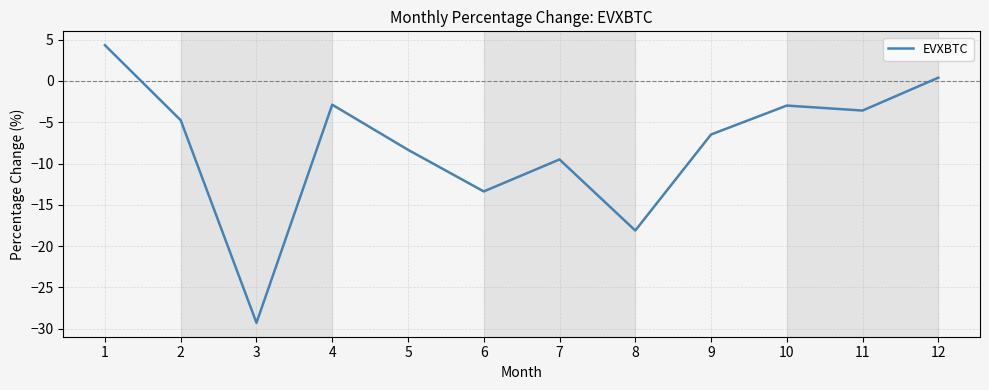

How many categories are shown in the chart?

12